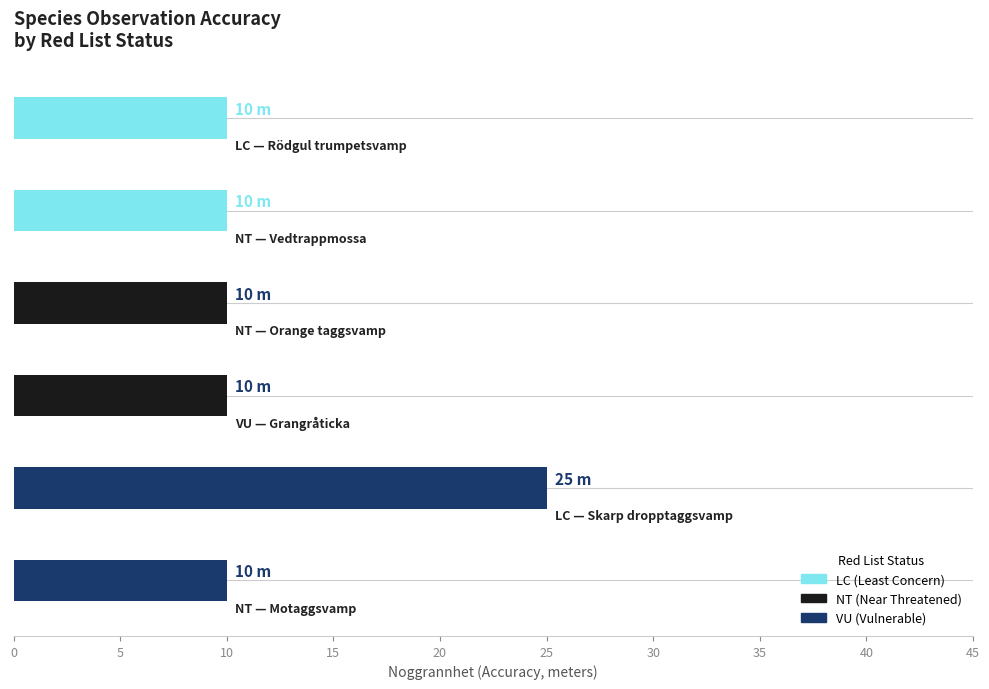

What is the maximum value shown in the chart?

25